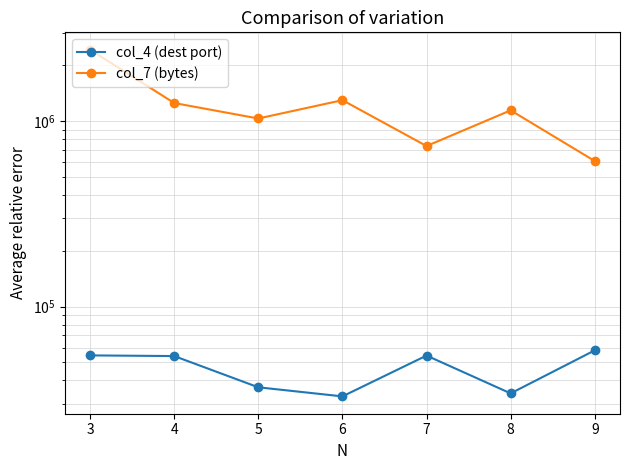

What is the difference between the col_4 (dest port) values at 6 and 5?

3919